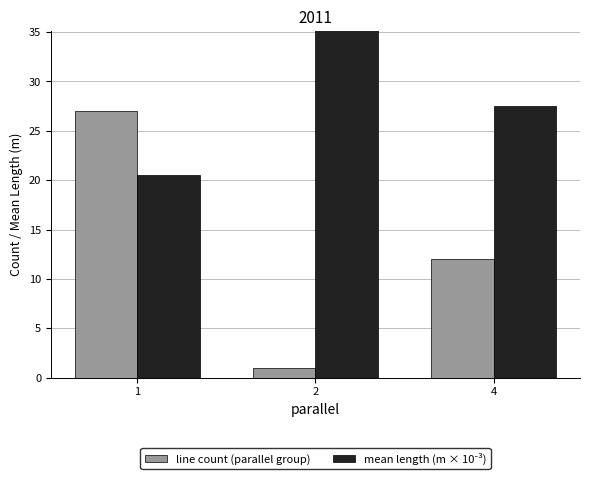

How many data points does each series have?

3